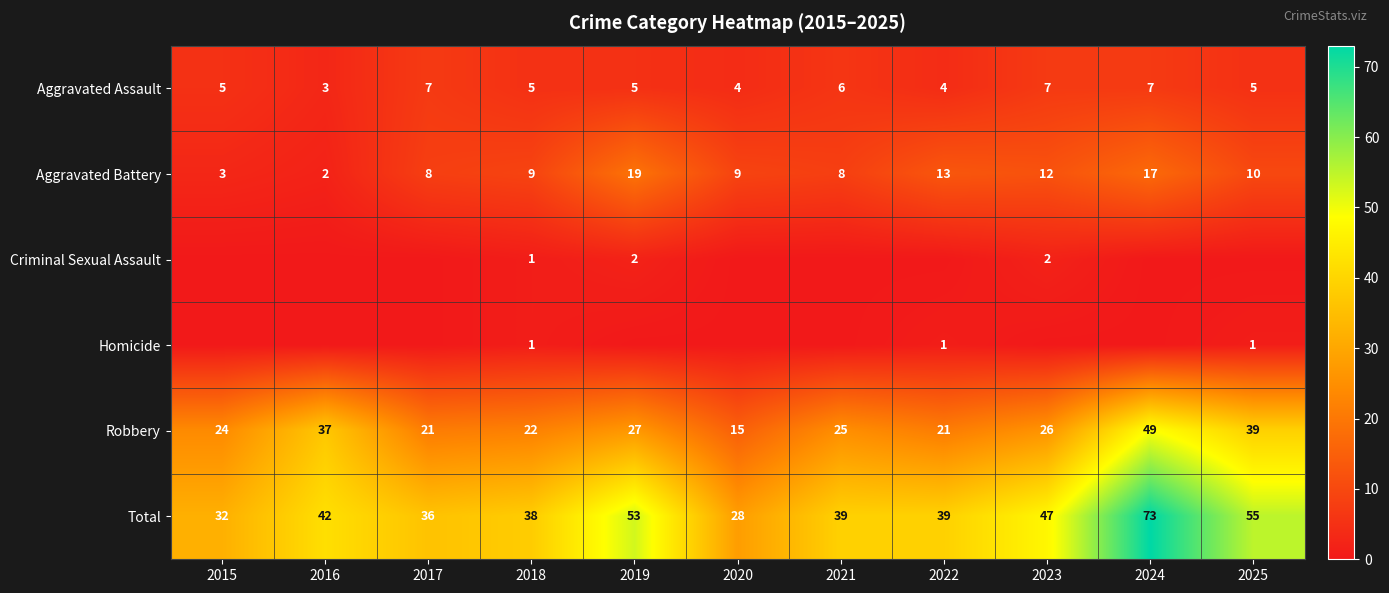

What is the minimum value for Aggravated Battery?

2